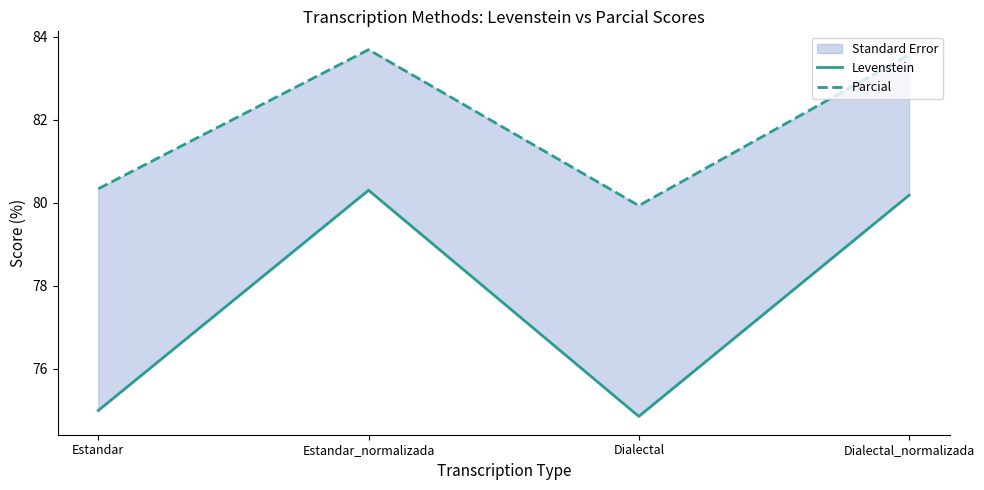

Which category has the highest value in the Parcial series?

Estandar_normalizada